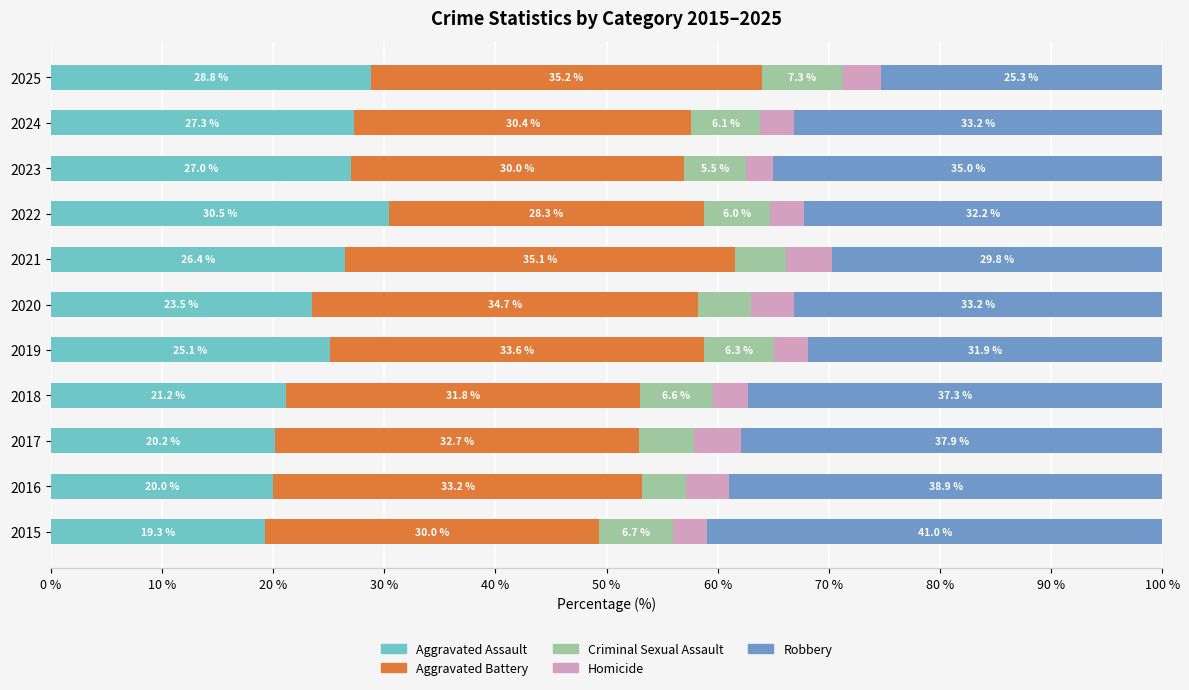

What is the total value across all series at 2015?

100.0